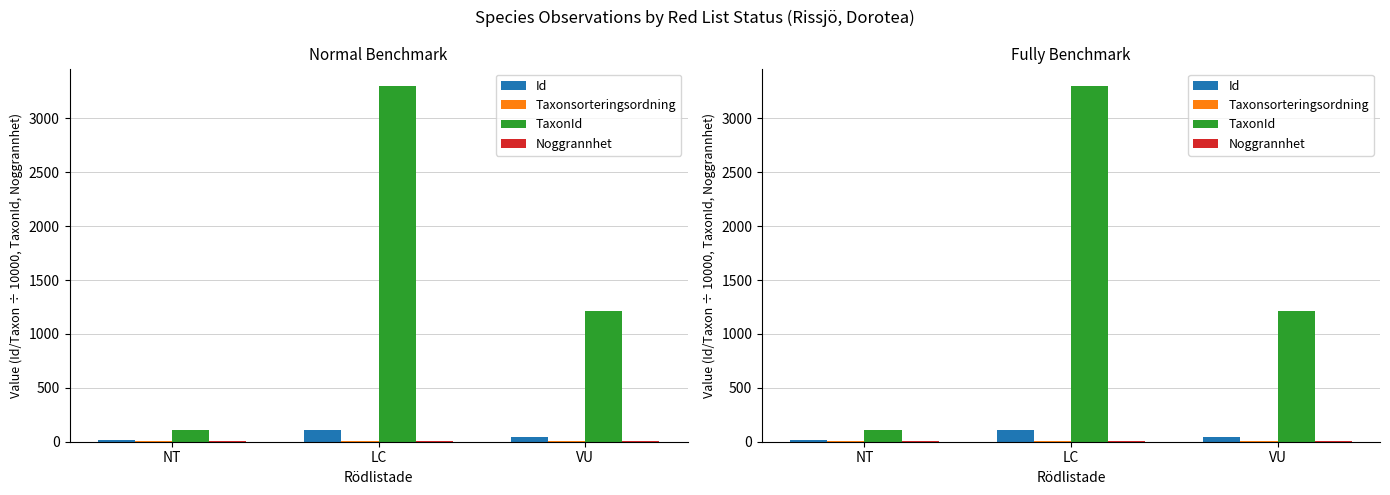

What is the greatest value displayed?

3298.0